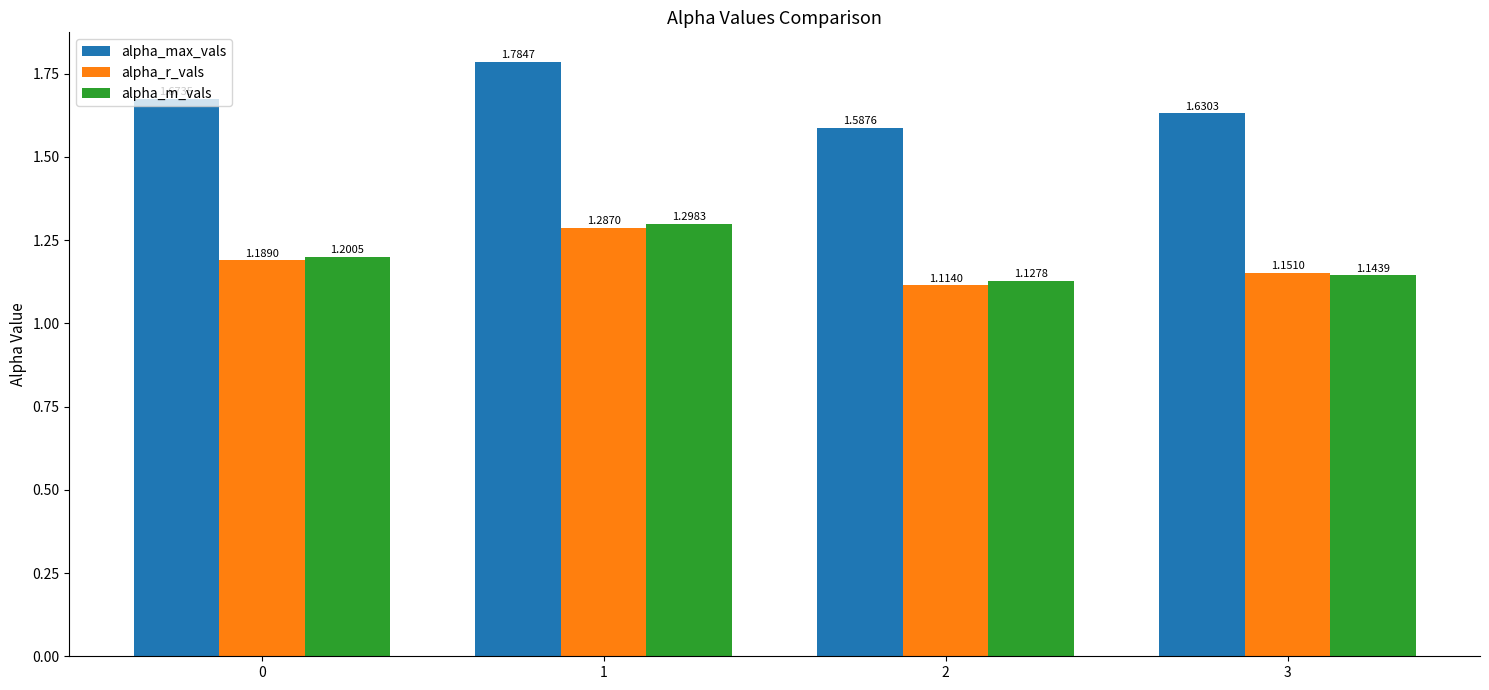

Does the chart contain stacked bars?

No